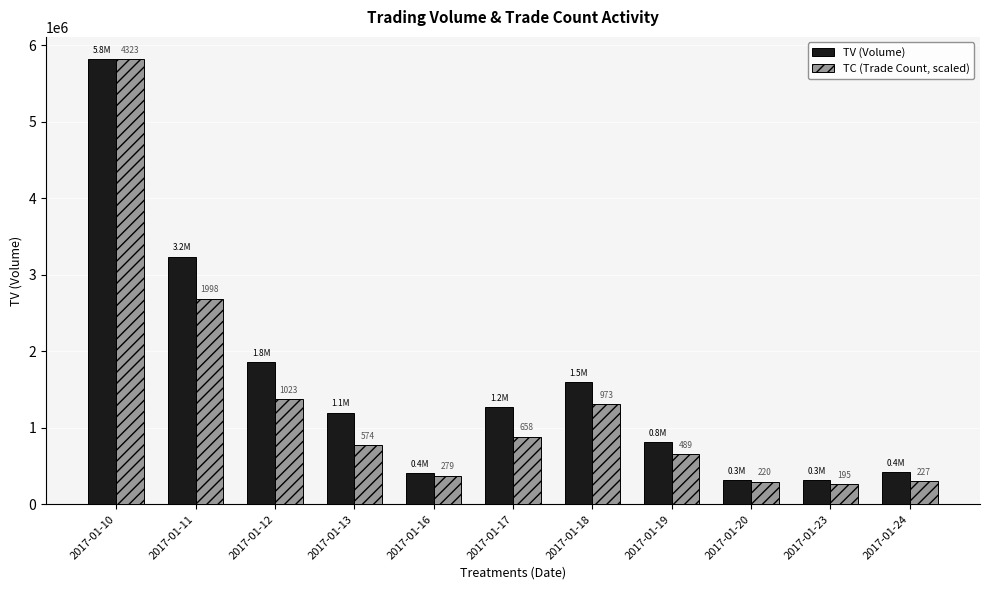

Between 2017-01-20 and 2017-01-24, which series saw the biggest shift?

TV (Volume)